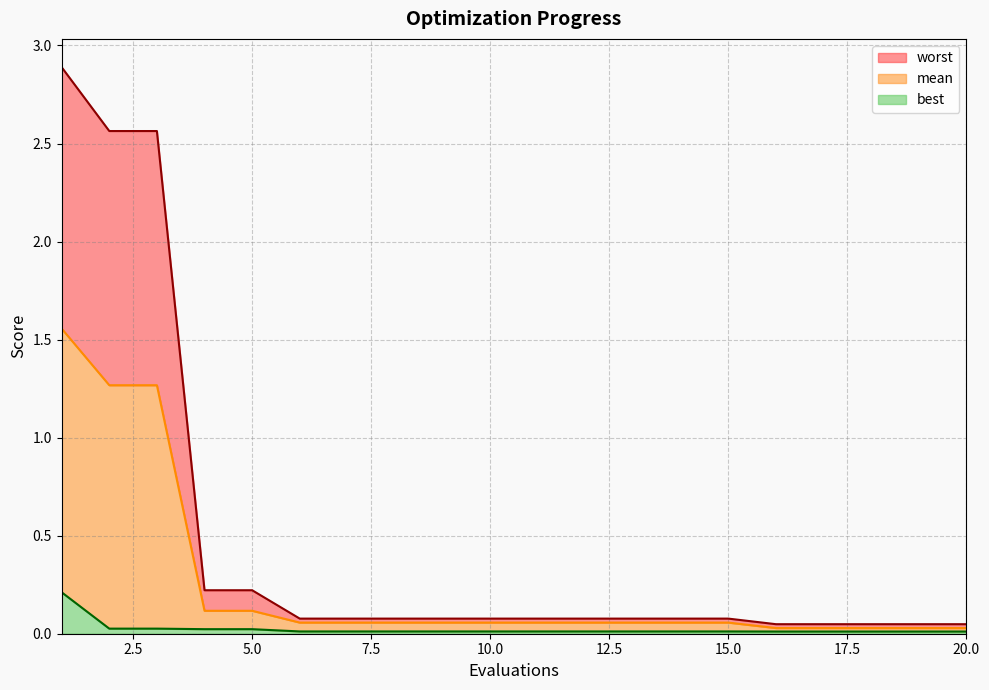

Reading left to right, extract all data points from this chart.

mean: 1=1.6	2=1.3	3=1.3	4=0.1	5=0.1	6=0.1	7=0.1	8=0.1	9=0.1	10=0.1	11=0.1	12=0.1	13=0.1	14=0.1	15=0.1	16=0.0	17=0.0	18=0.0	19=0.0	20=0.0
best: 1=0.2	2=0.0	3=0.0	4=0.0	5=0.0	6=0.0	7=0.0	8=0.0	9=0.0	10=0.0	11=0.0	12=0.0	13=0.0	14=0.0	15=0.0	16=0.0	17=0.0	18=0.0	19=0.0	20=0.0
worst: 1=2.9	2=2.6	3=2.6	4=0.2	5=0.2	6=0.1	7=0.1	8=0.1	9=0.1	10=0.1	11=0.1	12=0.1	13=0.1	14=0.1	15=0.1	16=0.0	17=0.0	18=0.0	19=0.0	20=0.0